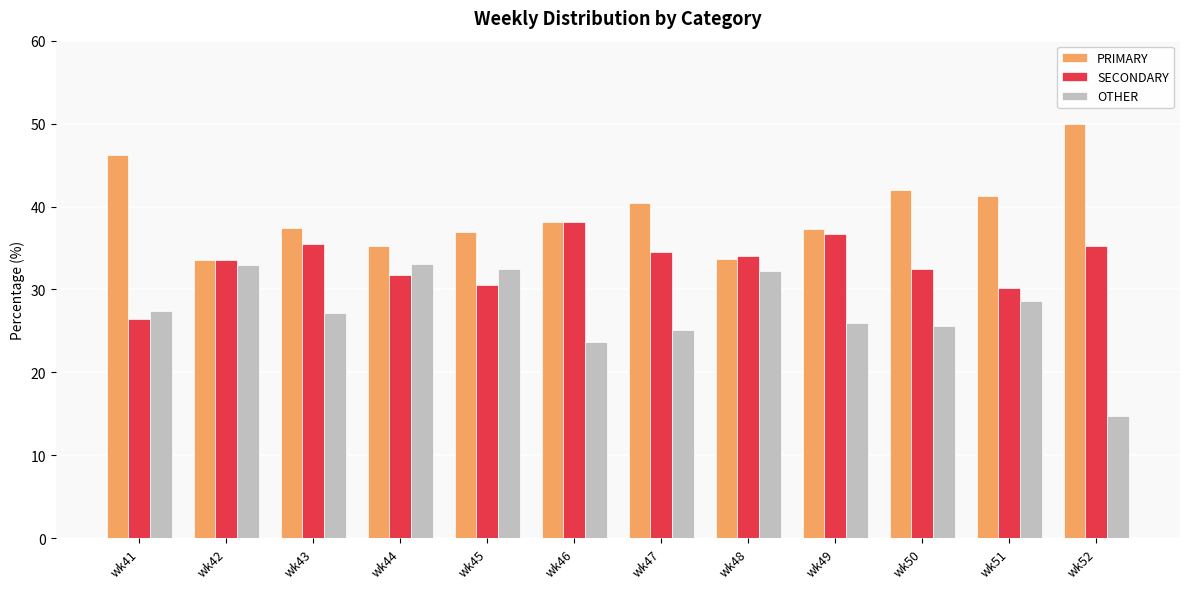

What is the total value across all series at wk43?

100.0